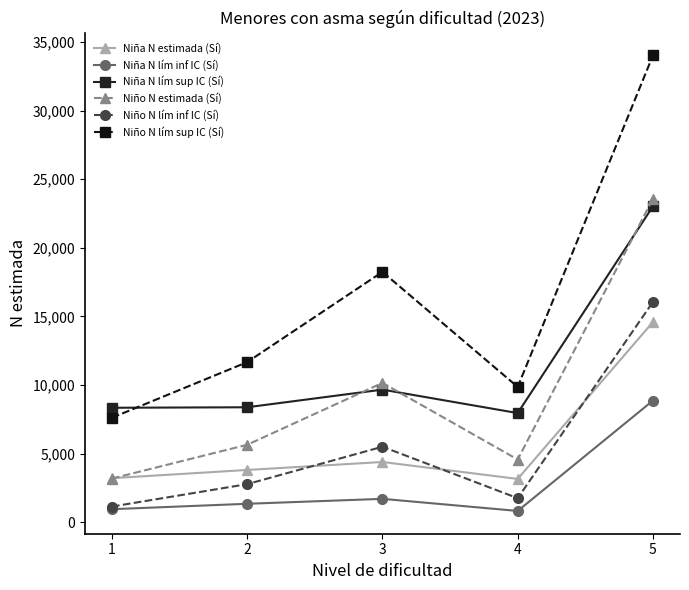

Is it true that Niño N lím inf IC (Sí) equals 2783 at 2?

True